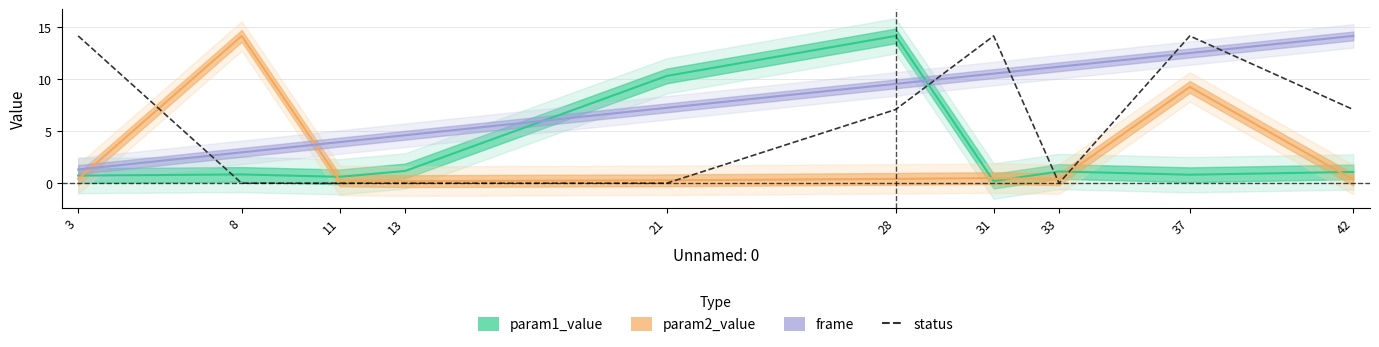

What is the difference between the maximum and second lowest values?

14.1